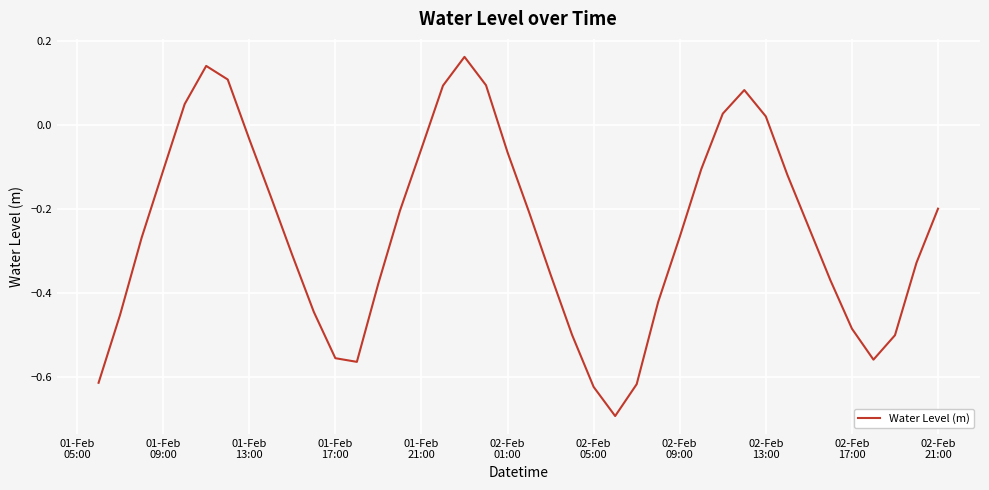

True or false: there are more than 1 points higher than both neighbors.

True